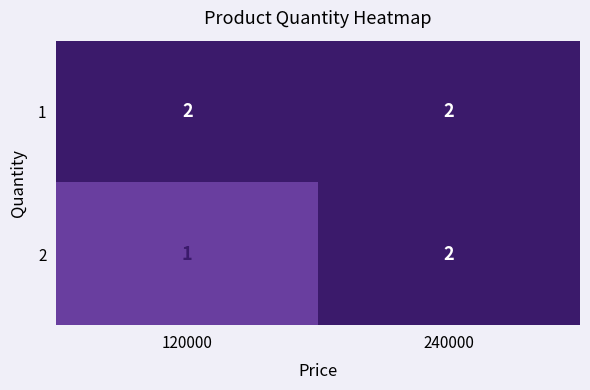

What is the minimum value shown in the chart?

1